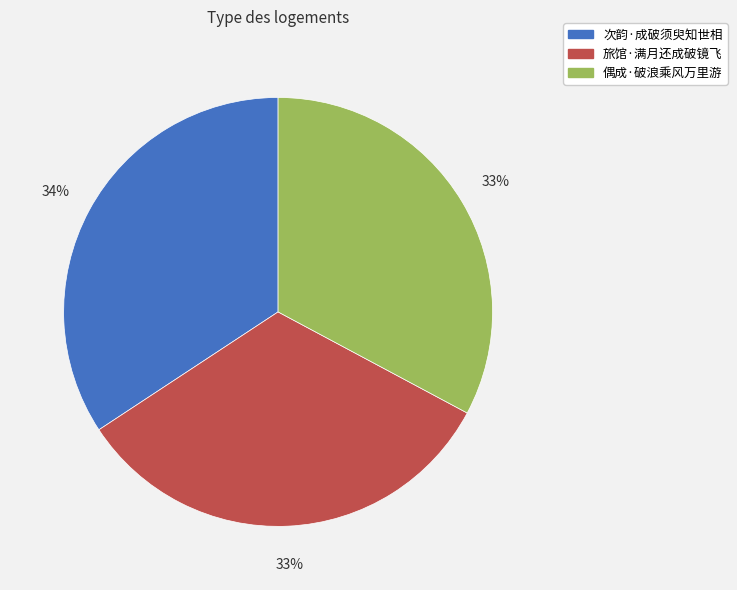

What percentage is the 次韵·成破须臾知世相 slice, to the nearest percent?

34%